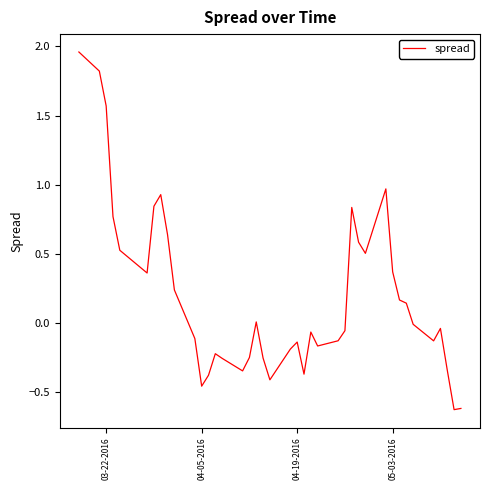

What is the smallest value displayed?

-0.6